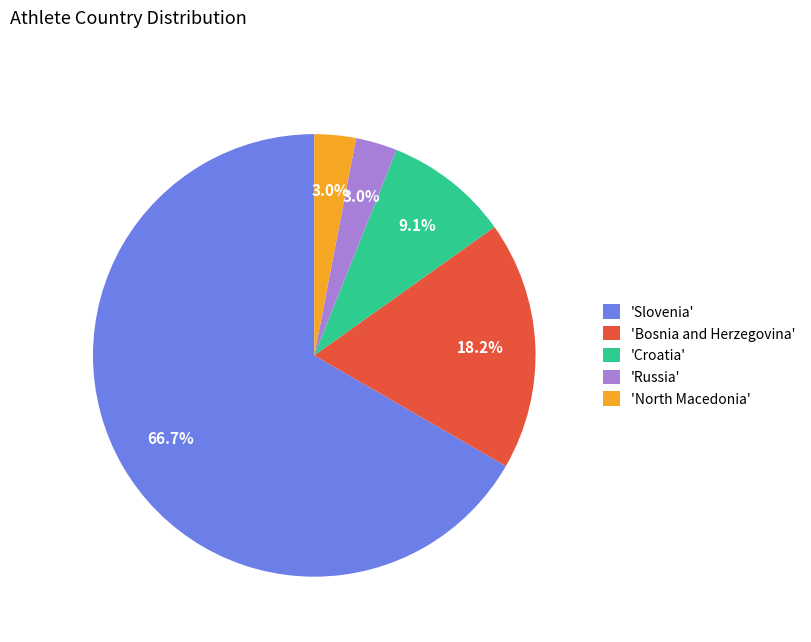

How many segments does this pie chart have?

5